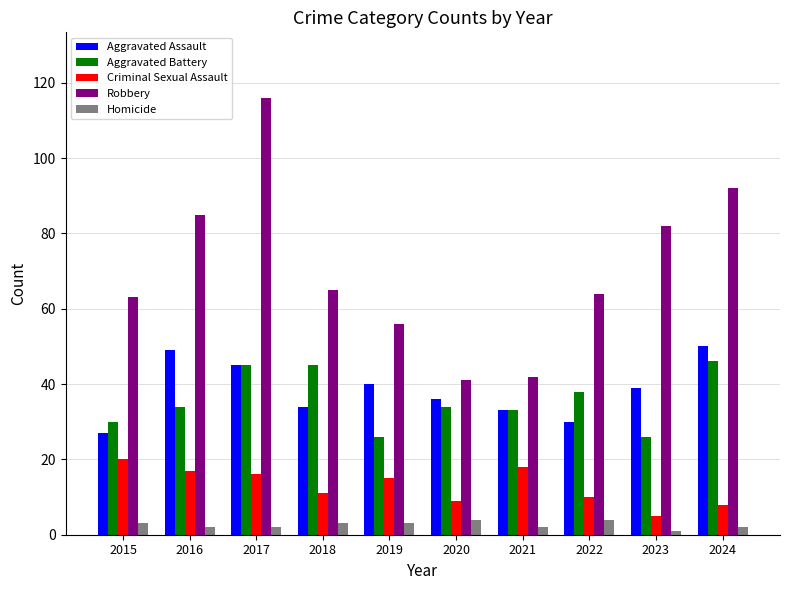

Which series changed the most between 2023 and 2024?

Aggravated Battery